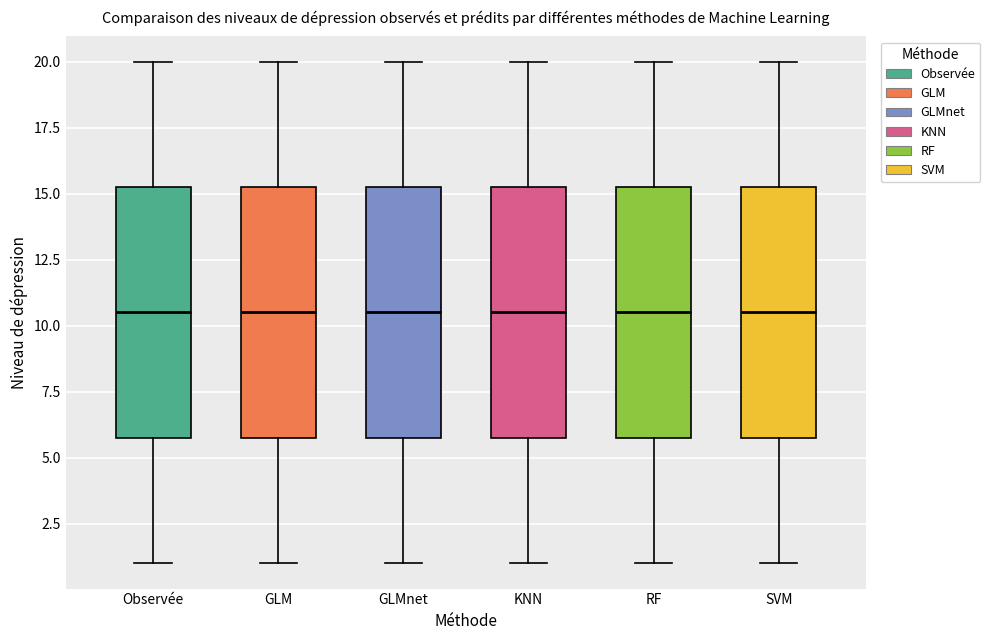

Reading left to right, transcribe this box plot: for each box, give where its median line is, the range the box spans, and where its two whiskers end, as read against the y-axis. The values are not printed on the chart, so give them approximately, as read against the axis.

Observée: median 10.5, box 6.0 to 15.5, whiskers 1.0 to 20.0
GLM: median 10.5, box 6.0 to 15.5, whiskers 1.0 to 20.0
GLMnet: median 10.5, box 6.0 to 15.5, whiskers 1.0 to 20.0
KNN: median 10.5, box 6.0 to 15.5, whiskers 1.0 to 20.0
RF: median 10.5, box 6.0 to 15.5, whiskers 1.0 to 20.0
SVM: median 10.5, box 6.0 to 15.5, whiskers 1.0 to 20.0